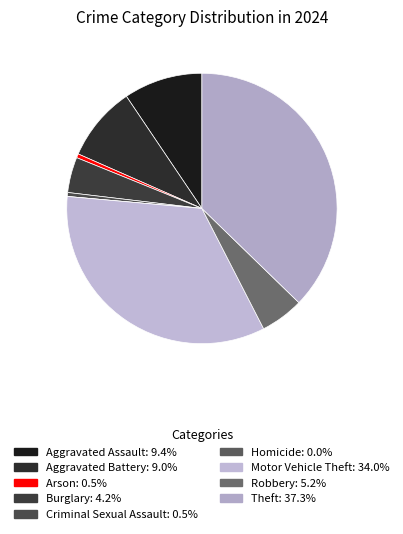

Which category has the biggest portion of the pie?

Theft